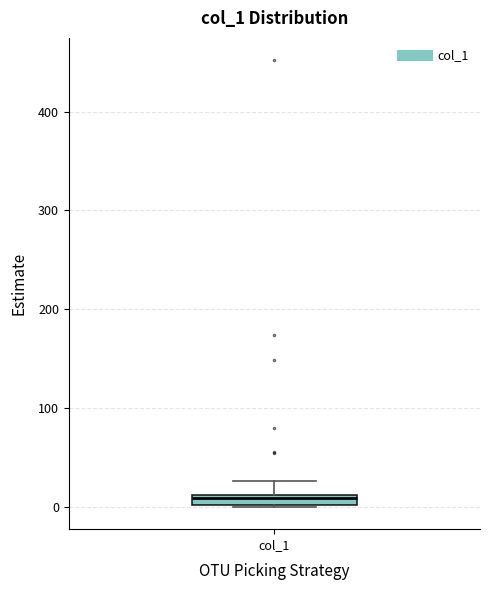

Where is the lower edge of the box for col_1 on the y-axis? The values are not printed on the chart, so give them approximately, as read against the axis.

0